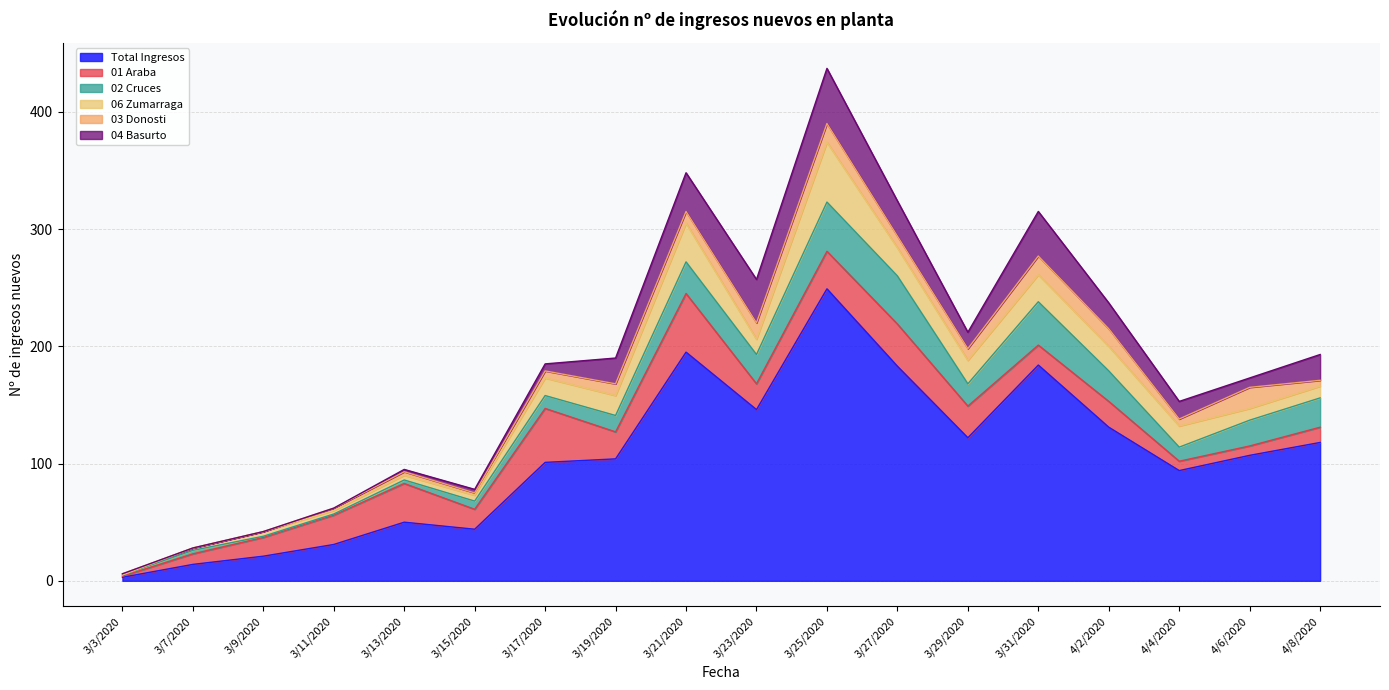

Which series has the widest spread of values?

Total Ingresos